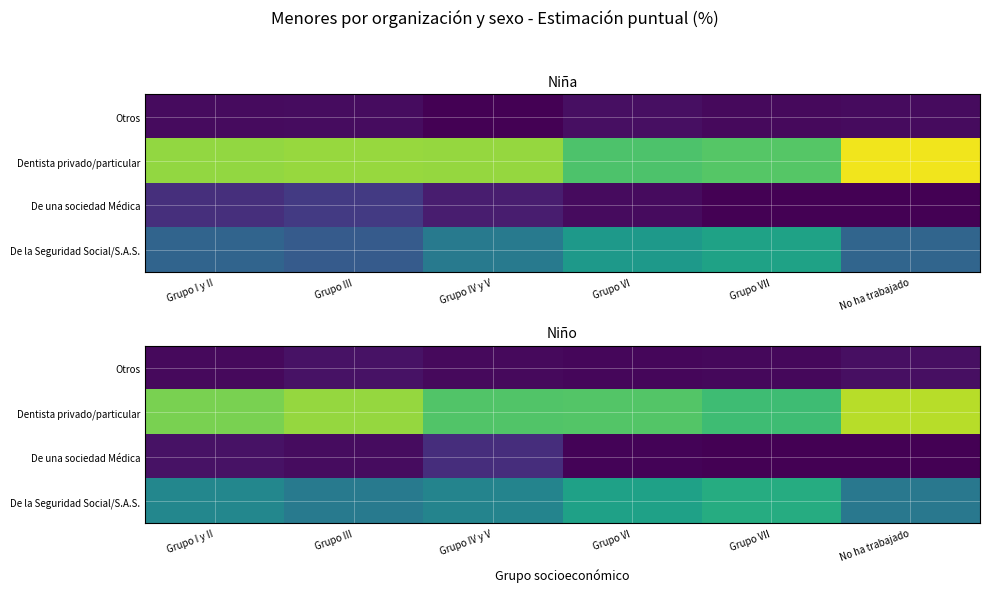

At which label does De la Seguridad Social/S.A.S. reach its peak?

Grupo VII